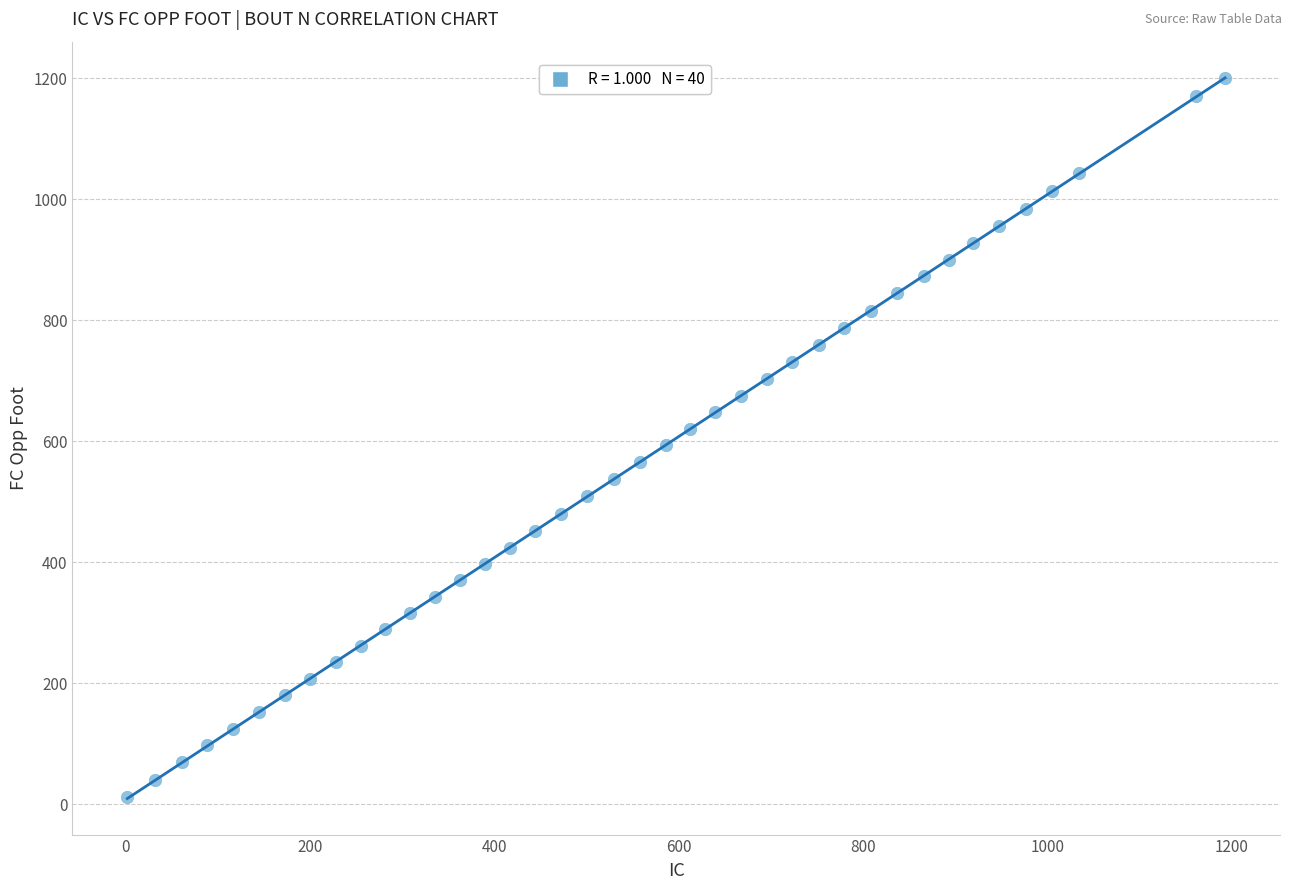

What is the range of Y values (max minus min)?

1190